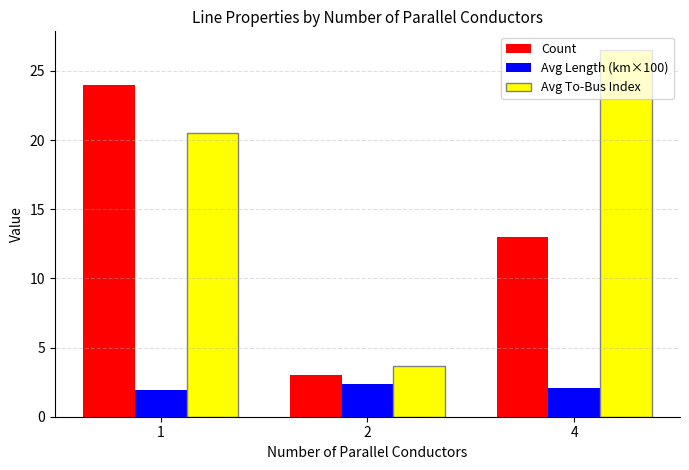

List the series in order of their peak value, lowest first.

Avg Length (km×100), Count, Avg To-Bus Index